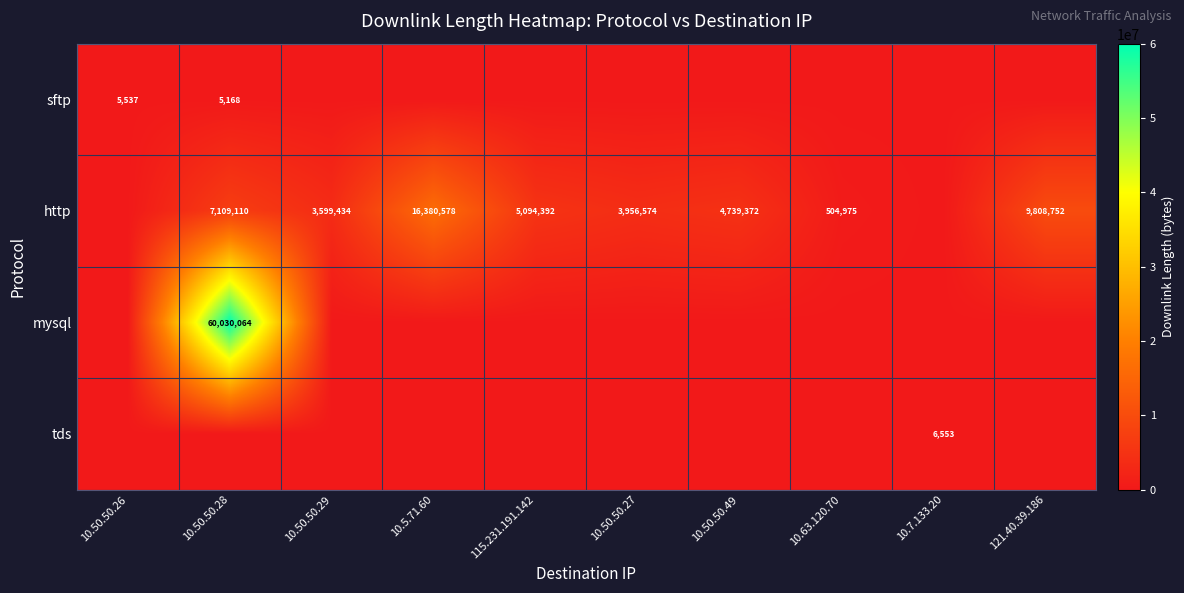

True or false: http has a value of 2031833 at 10.50.50.29.

False